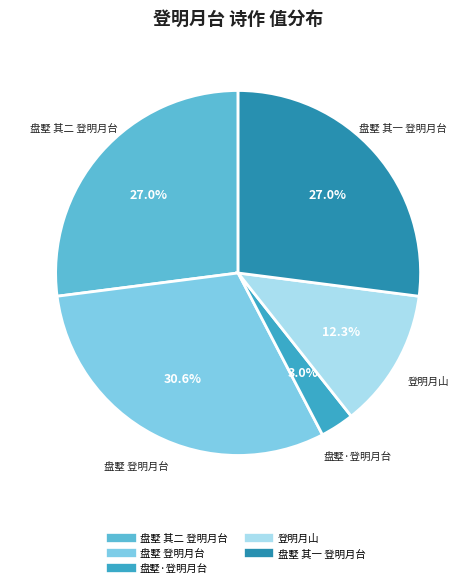

Does 盘墅 其一 登明月台 represent more than half of the total?

No